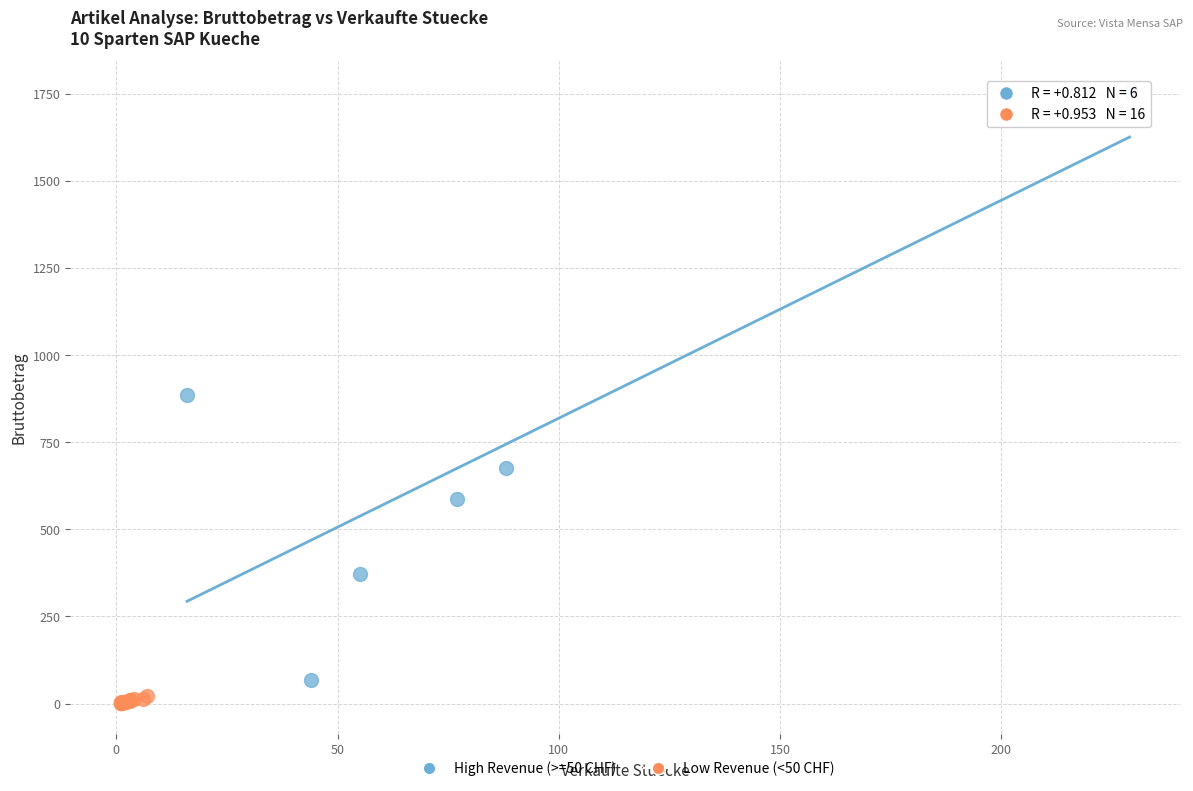

Which series reaches the minimum Y coordinate?

Low Revenue (<50 CHF)